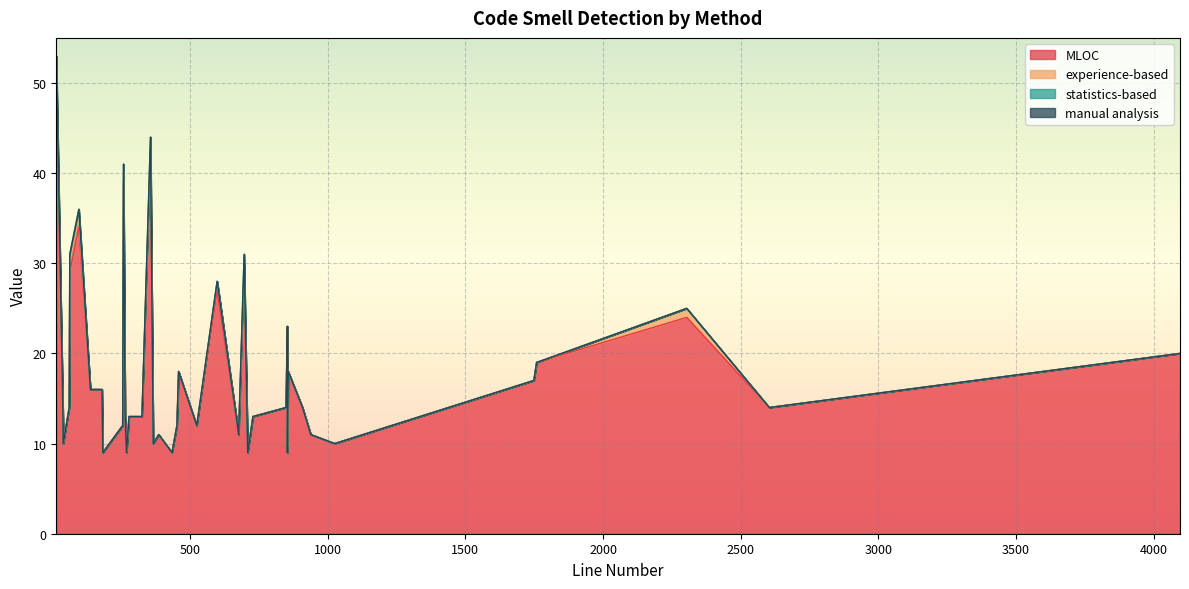

At how many categories does at least one series exceed 22?

9